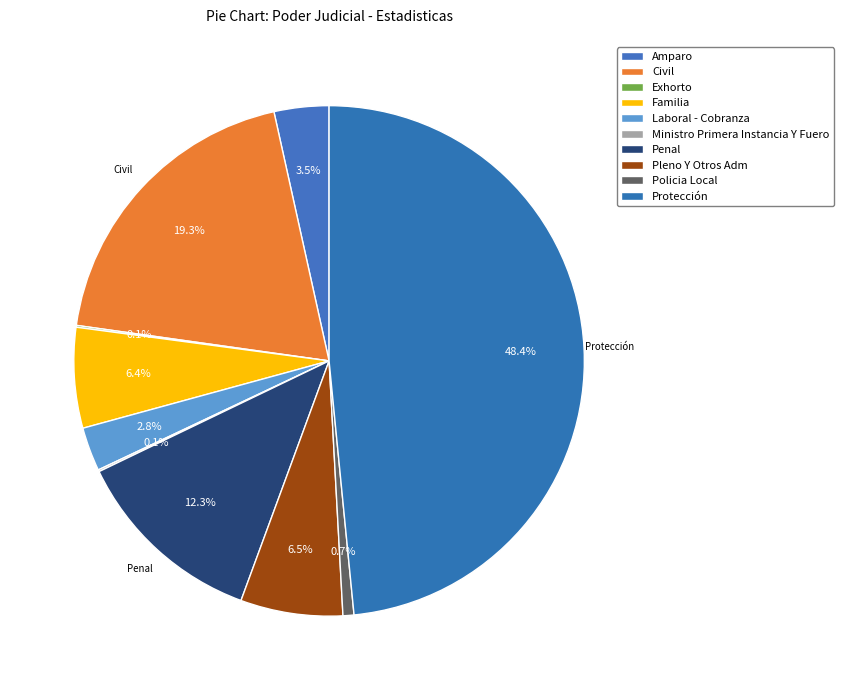

Rank the categories by value from highest to lowest.

Protección, Civil, Penal, Pleno Y Otros Adm, Familia, Amparo, Laboral - Cobranza, Policia Local, Exhorto, Ministro Primera Instancia Y Fuero